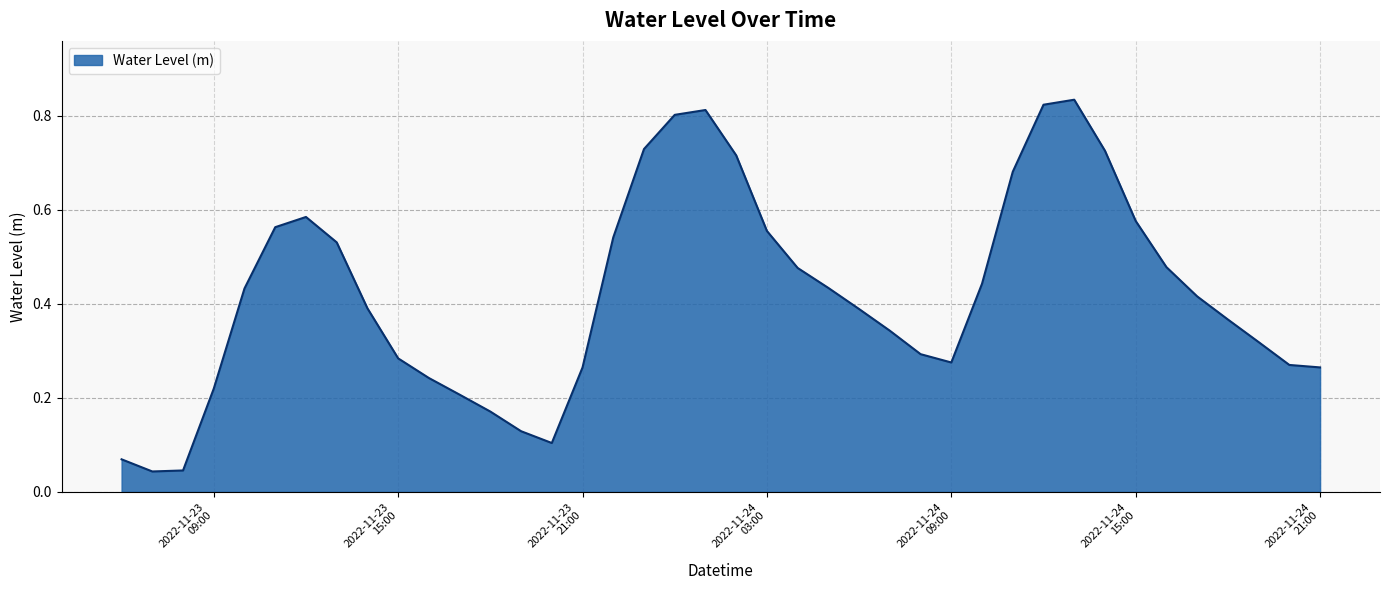

What is the label of the 31st point from the right?

2022-11-23 15:00